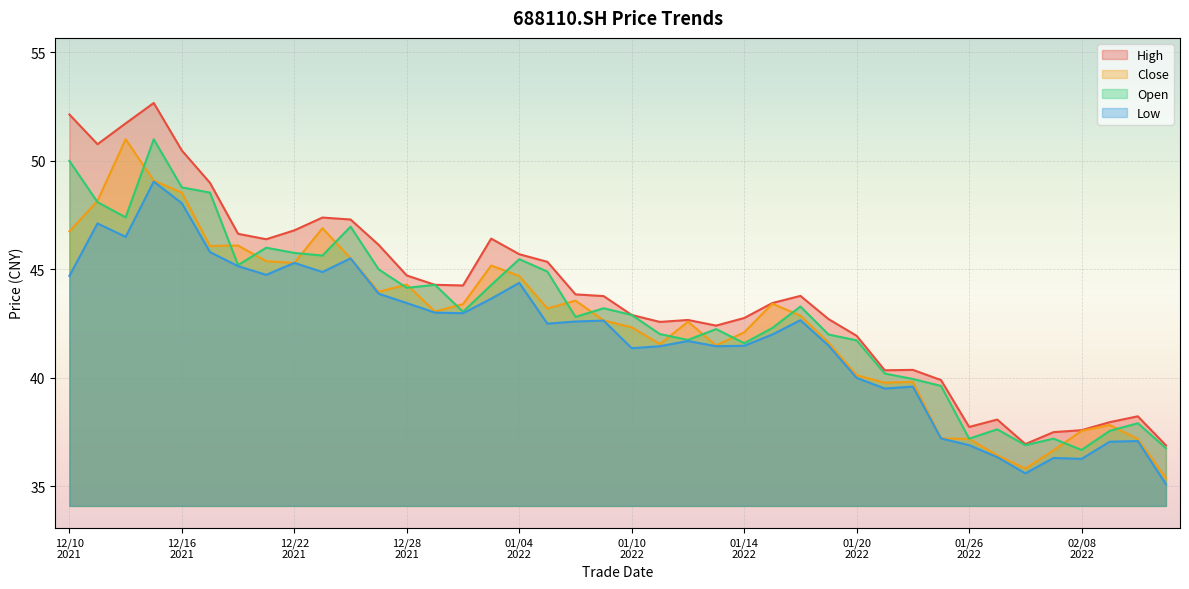

At which category does close reach its first local valley?

20211217